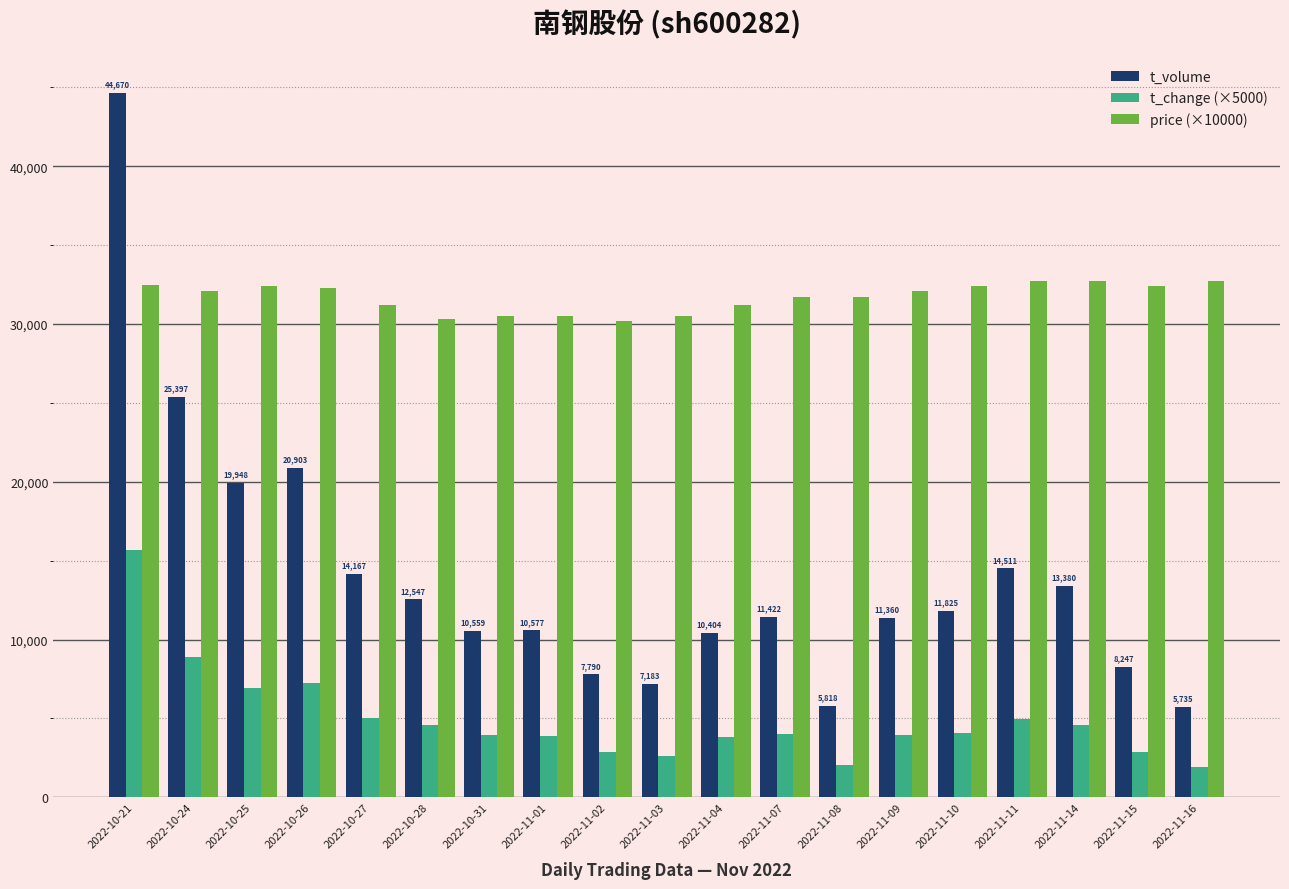

At how many categories does at least one series exceed 9555?

19